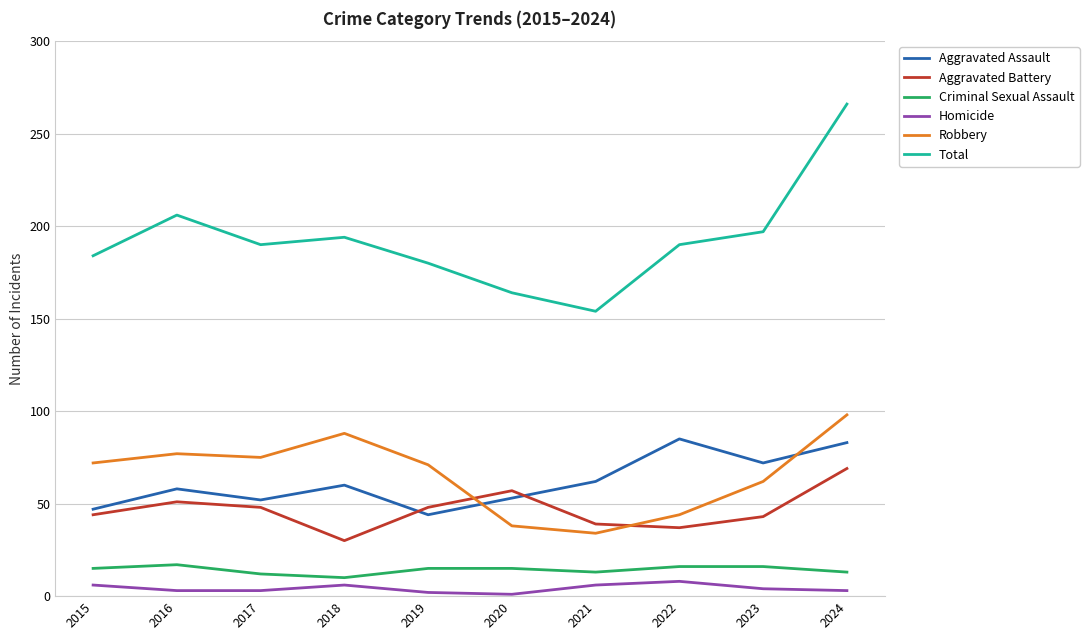

Which series changed the most between 2020 and 2022?

Aggravated Assault